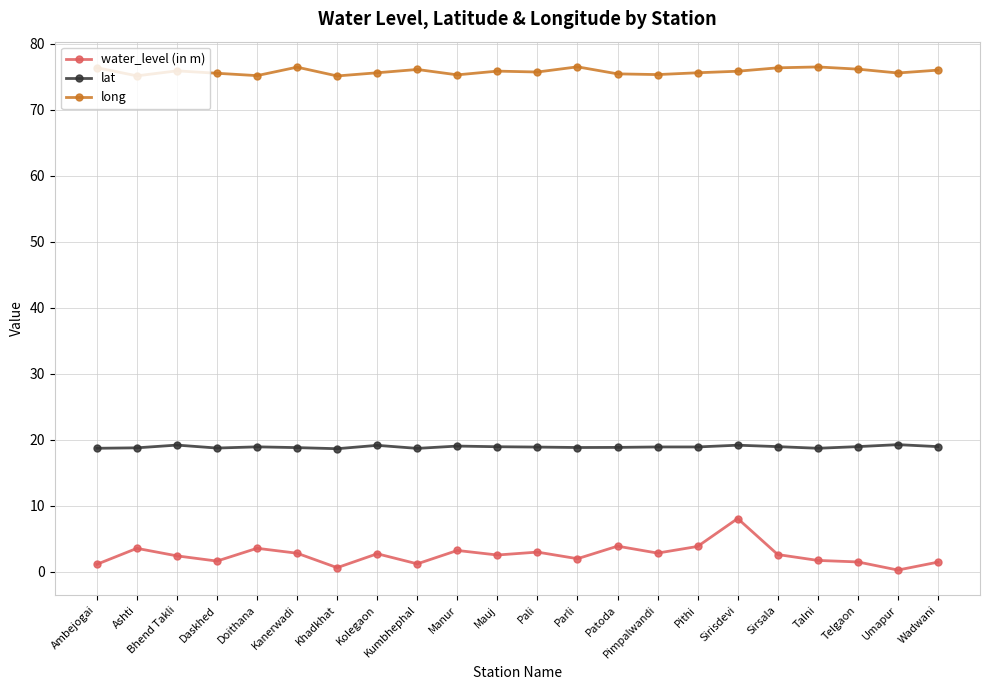

True or false: lat has more than 0 interior local peaks.

True